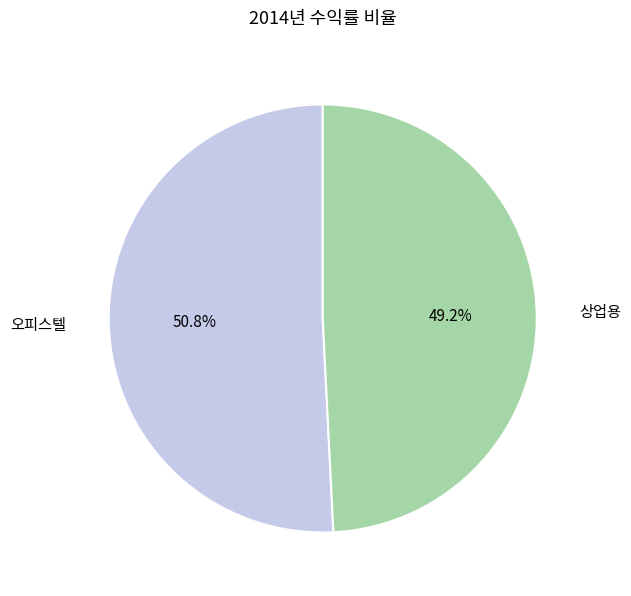

Combined, do 상업용 and 오피스텔 account for over 50%?

Yes